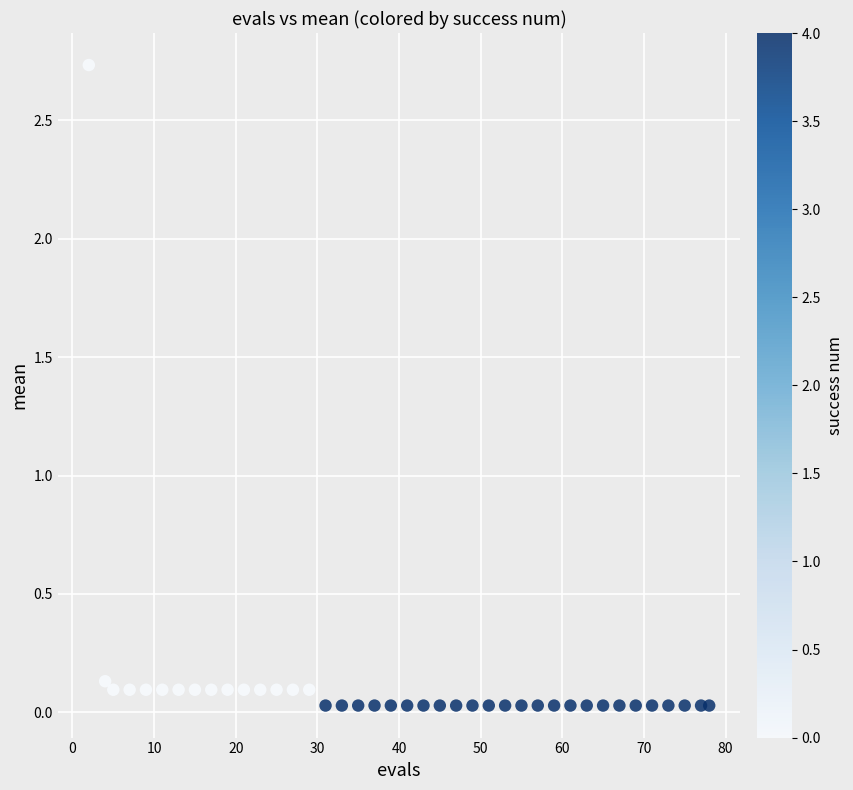

What is the range of X values (max minus min)?

76.0